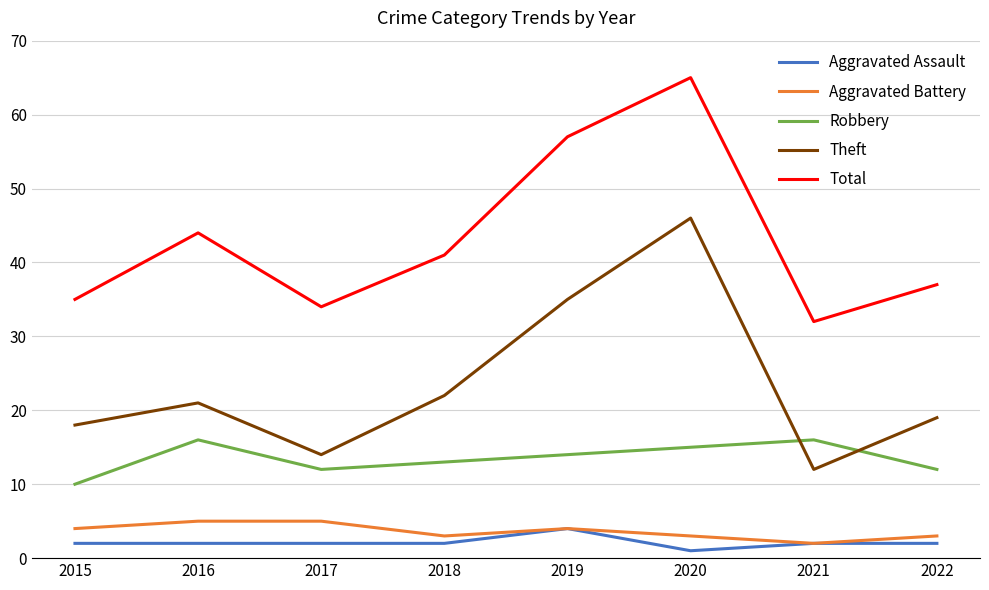

Which category has the highest value across all series?

2020